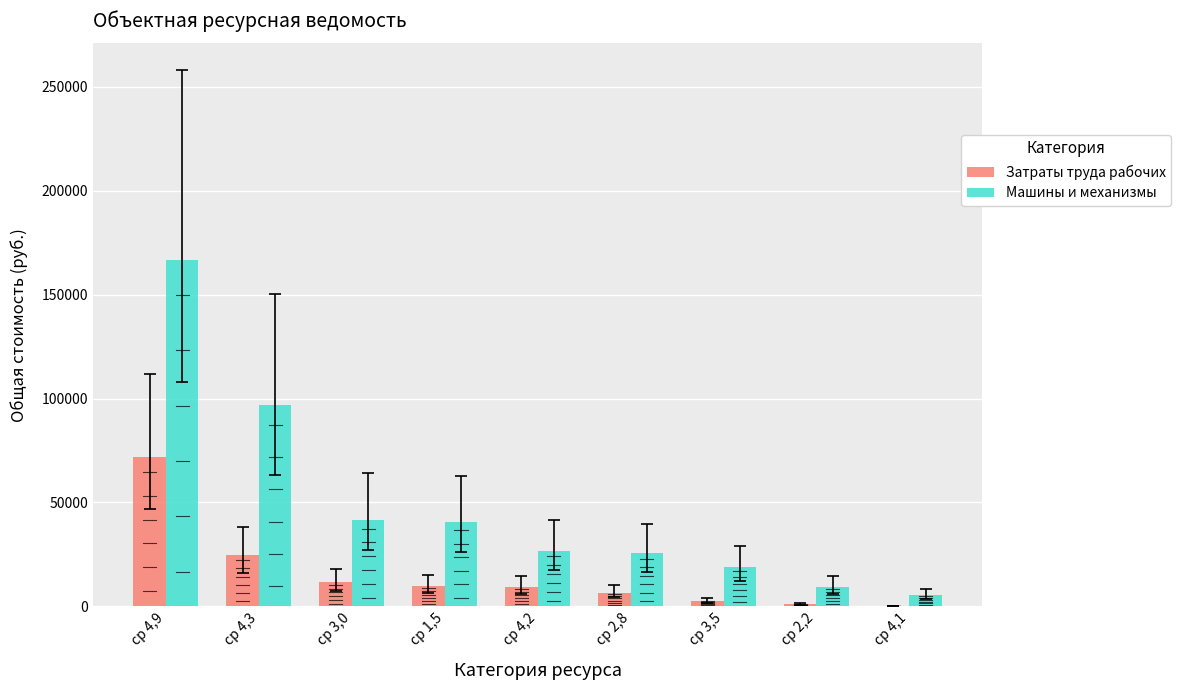

Which series has the widest spread of values?

Машины и механизмы